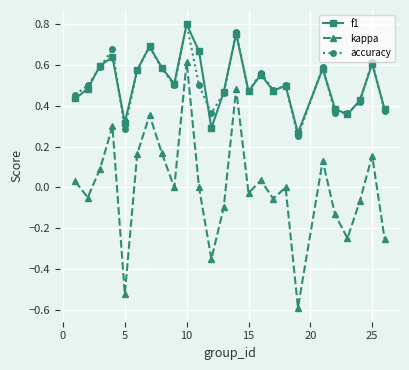

At how many categories does at least one series exceed 0?

25